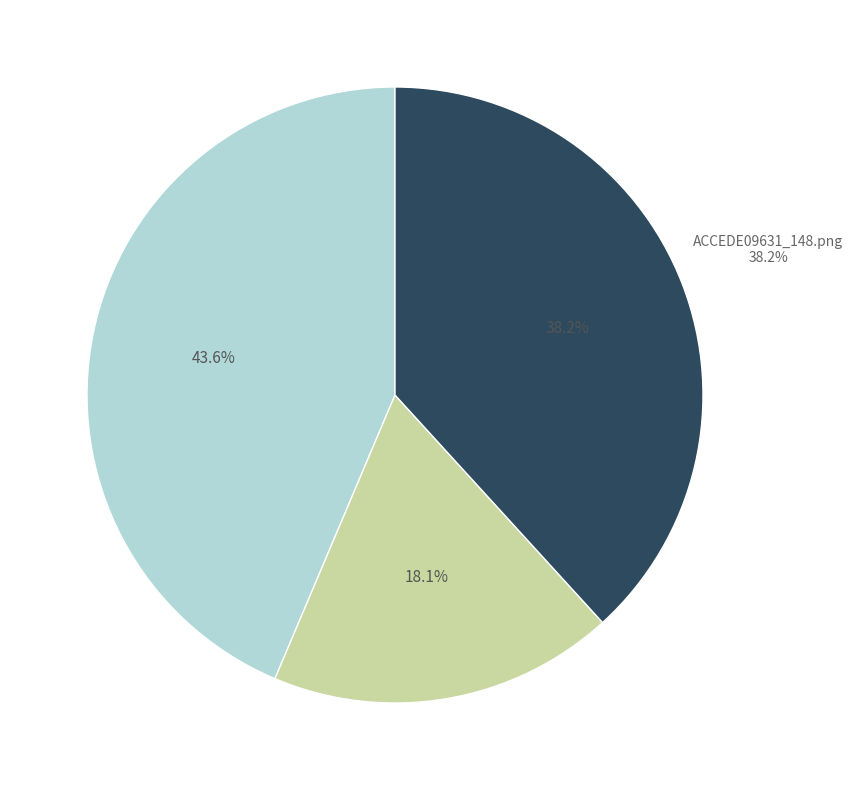

The ACCEDE09631_16.png slice represents 12% of the pie. True or false?

False